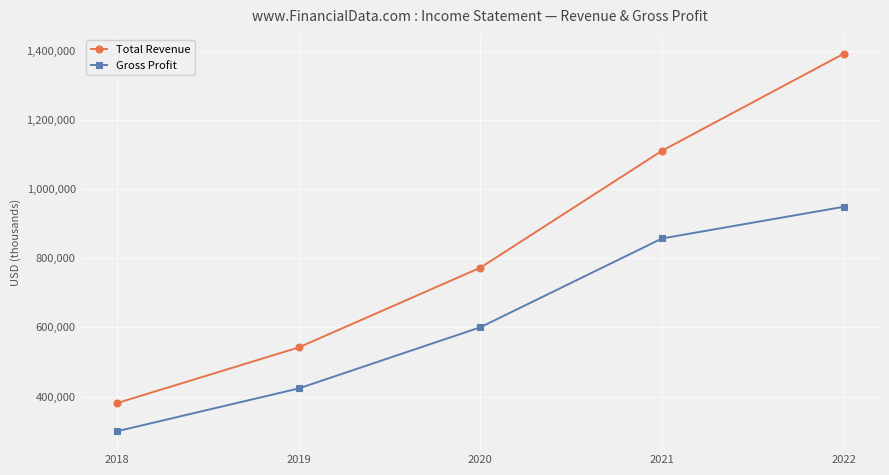

True or false: Total Revenue and Gross Profit cross at least once.

False